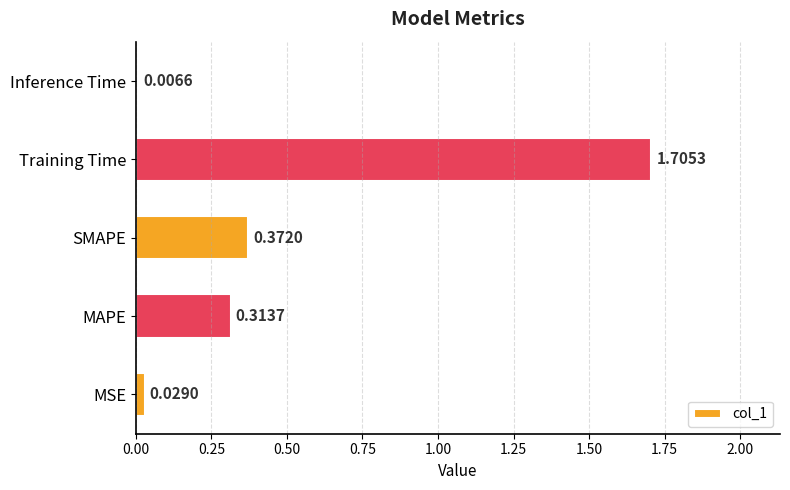

What is the average value?

0.5